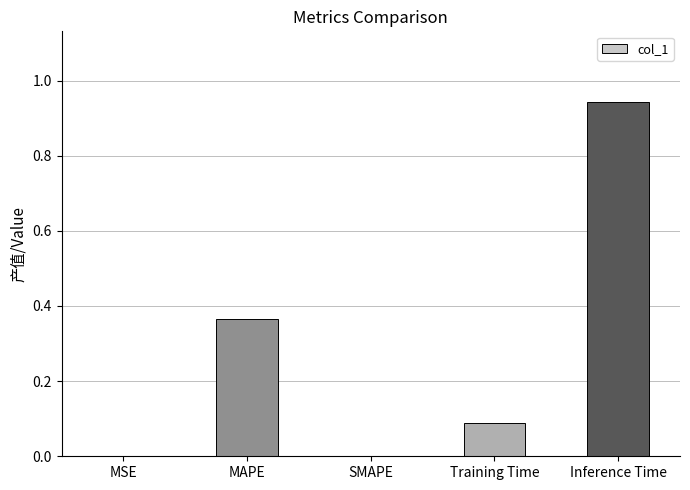

The chart shows a value of 0.0 at MSE. True or false?

True